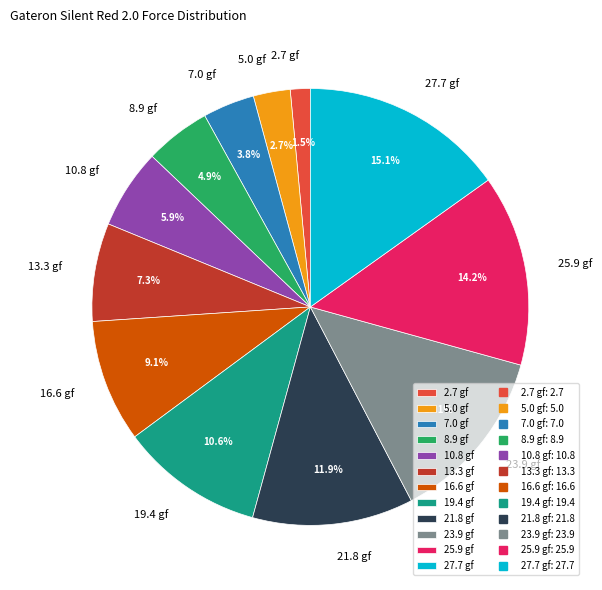

To the nearest percent, what portion does 7.0 gf represent?

4%